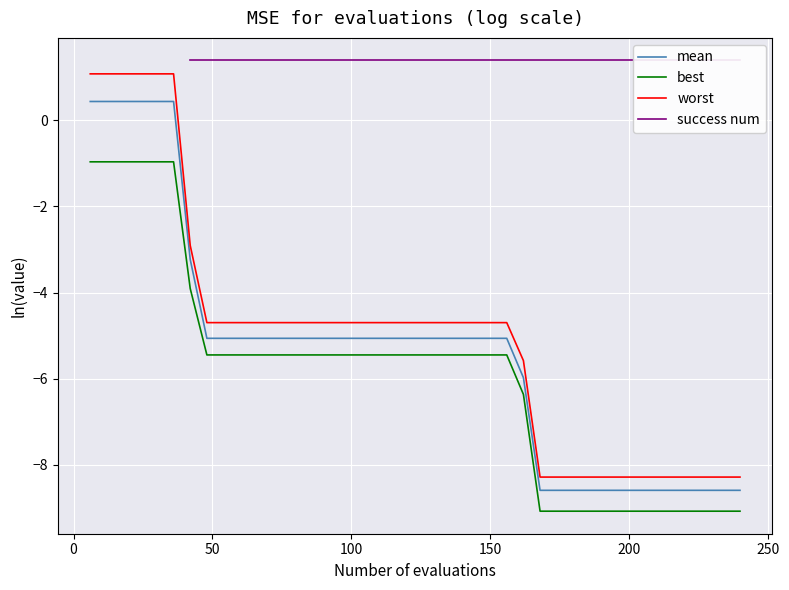

What is the maximum value for best?

-1.0